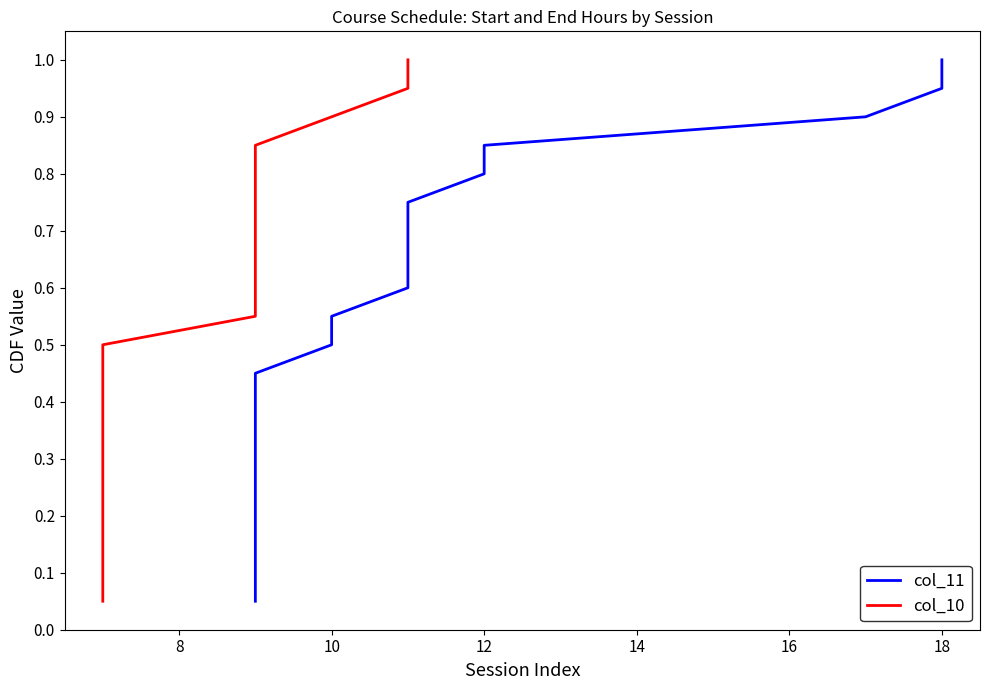

True or false: col_11 and col_10 intersect in this chart.

False